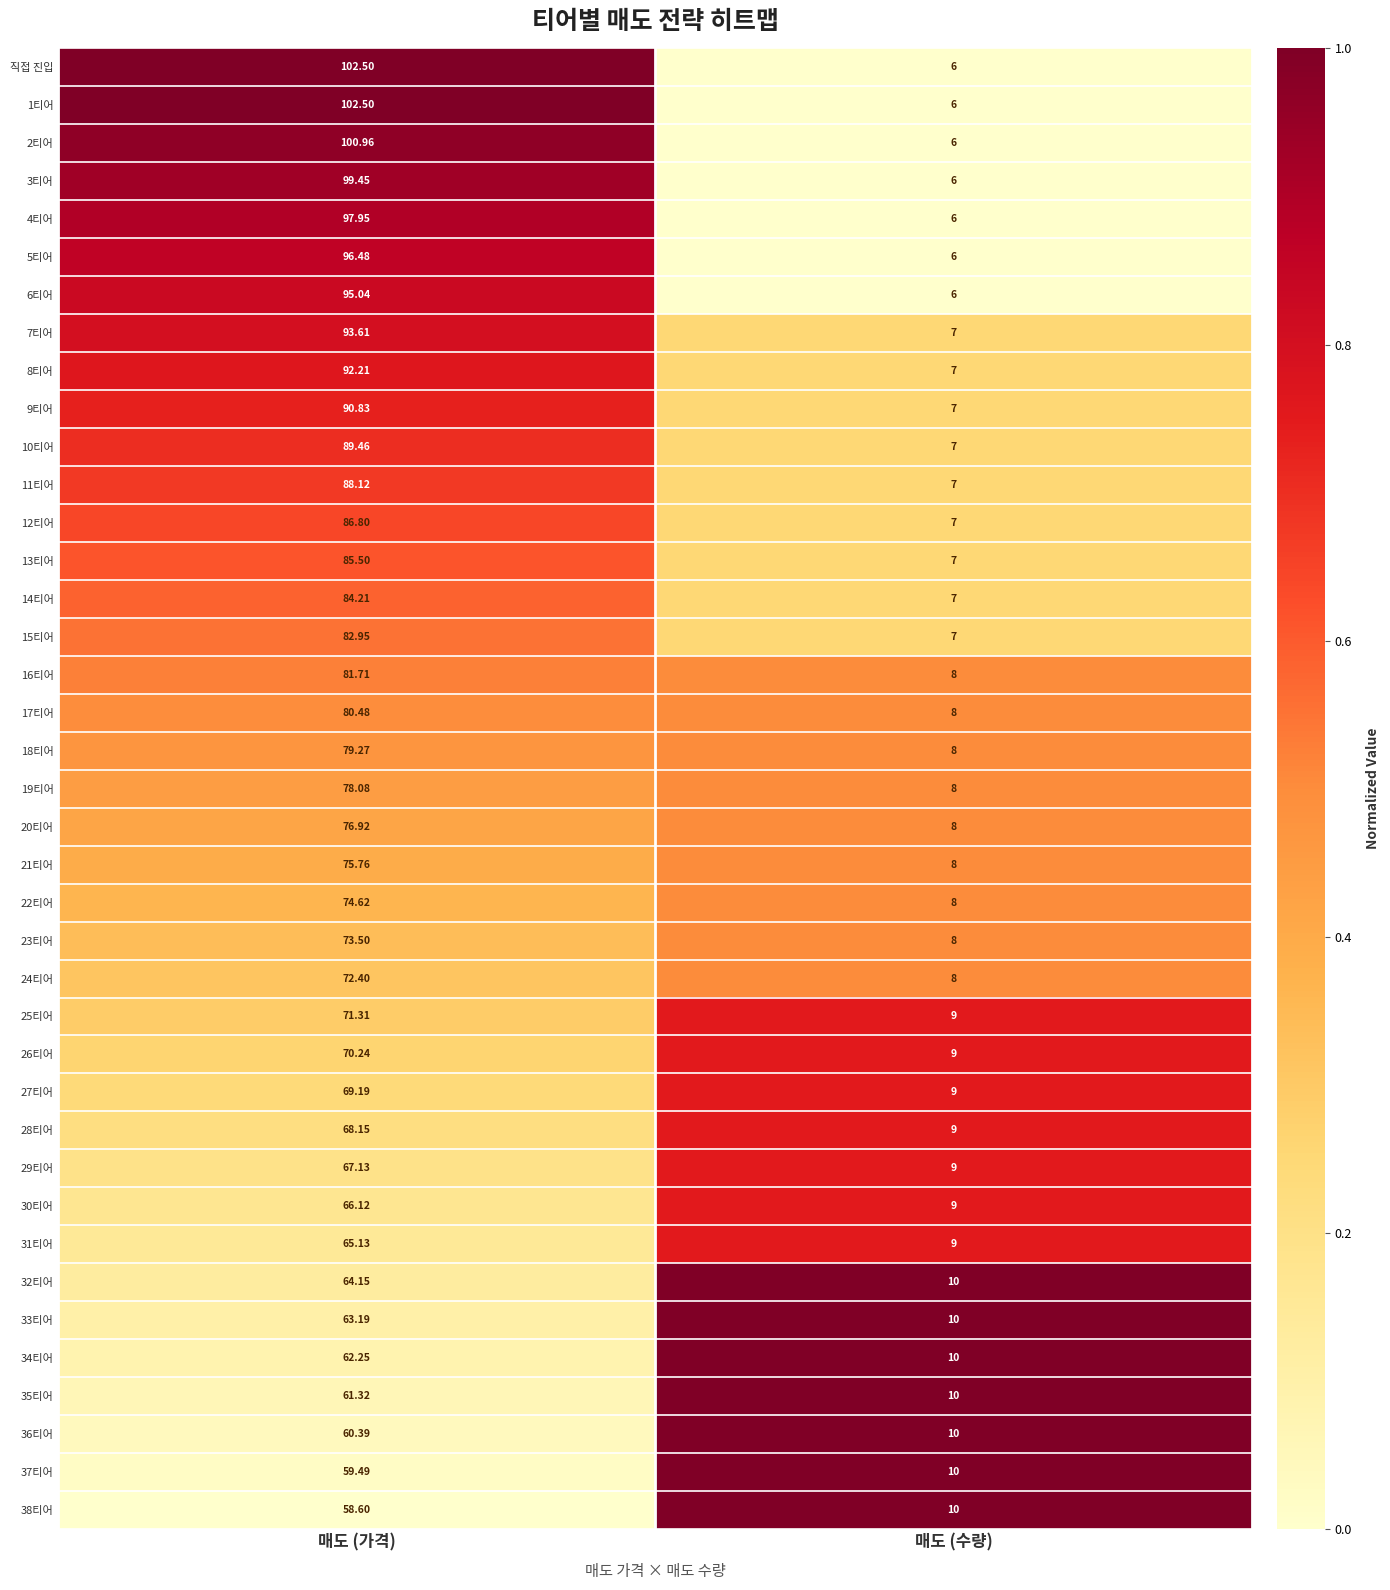

Where is 34티어 nearest to the value 36?

매도 (수량)